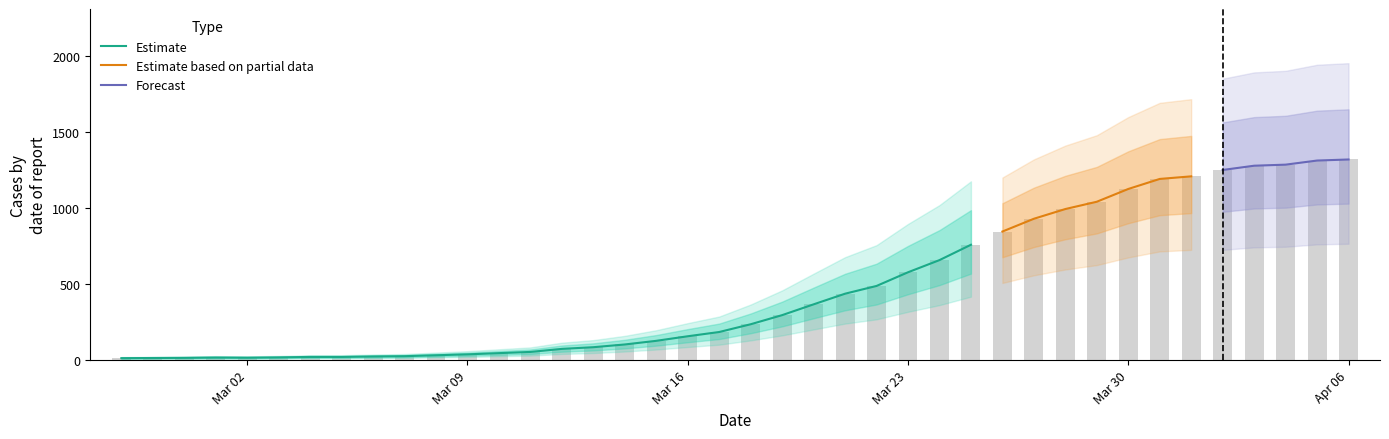

Is it true that the value at 2020-03-31 is 387?

False